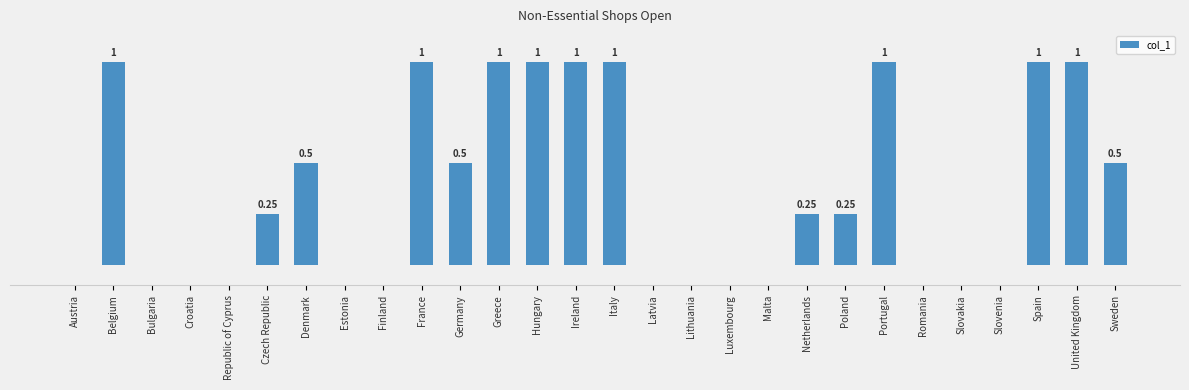

Which has a higher value, Denmark or United Kingdom?

United Kingdom